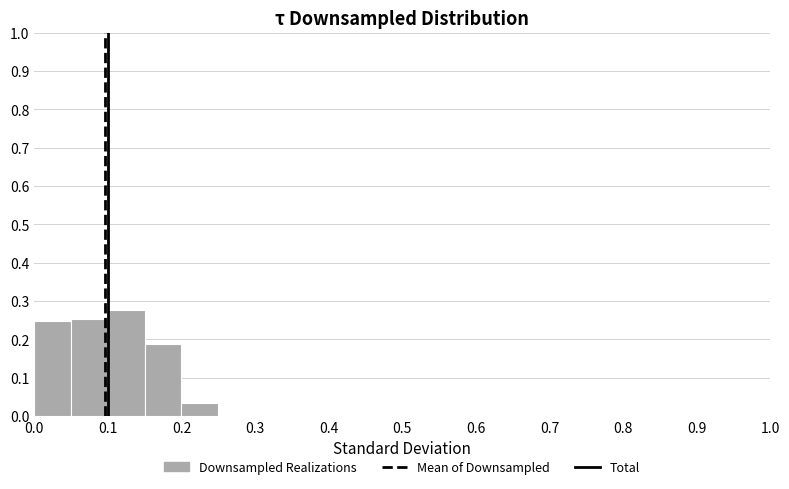

Reading left to right, transcribe this chart: for each bar, give the range it covers on the x-axis and its height. The values are not printed on the chart, so give them approximately, as read against the axis.

0.00 to 0.05: 0.25
0.05 to 0.10: 0.25
0.10 to 0.15: 0.28
0.15 to 0.20: 0.19
0.20 to 0.25: 0.03
0.25 to 0.30: 0
0.30 to 0.35: 0
0.35 to 0.40: 0
0.40 to 0.45: 0
0.45 to 0.50: 0
0.50 to 0.55: 0
0.55 to 0.60: 0
0.60 to 0.65: 0
0.65 to 0.70: 0
0.70 to 0.75: 0
0.75 to 0.80: 0
0.80 to 0.85: 0
0.85 to 0.90: 0
0.90 to 0.95: 0
0.95 to 1.00: 0